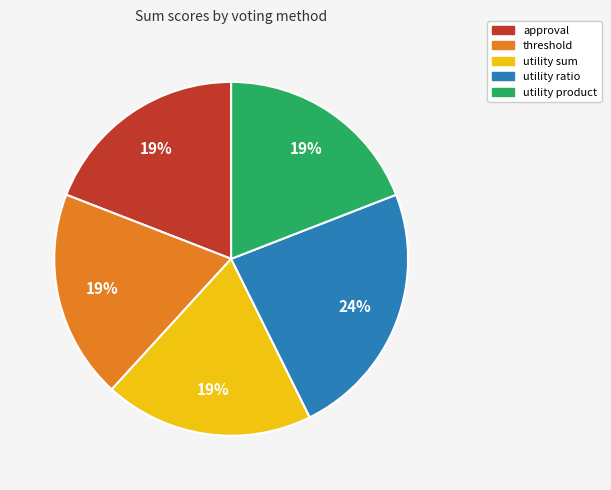

Which category has the biggest portion of the pie?

utility ratio